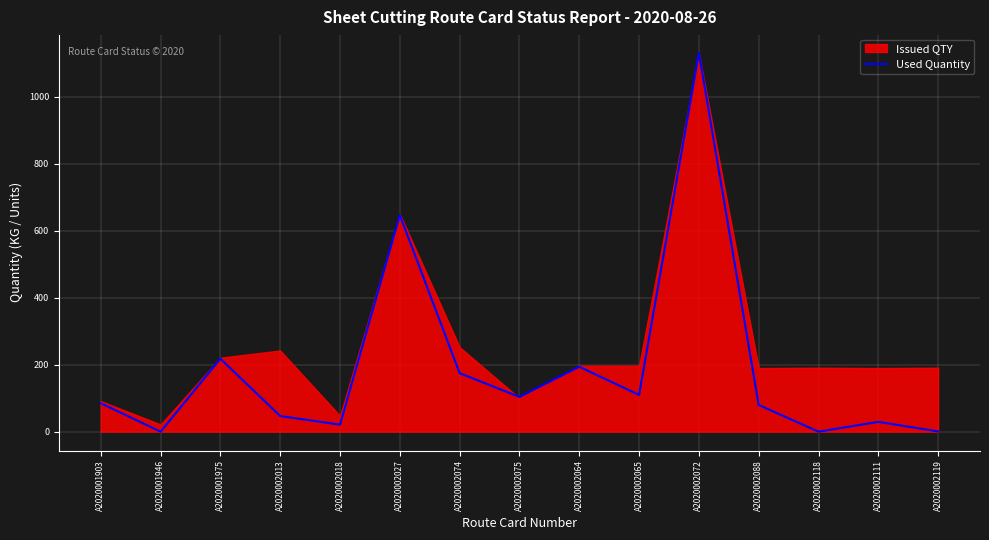

Where is the data nearest to the value 565?

A2020002027